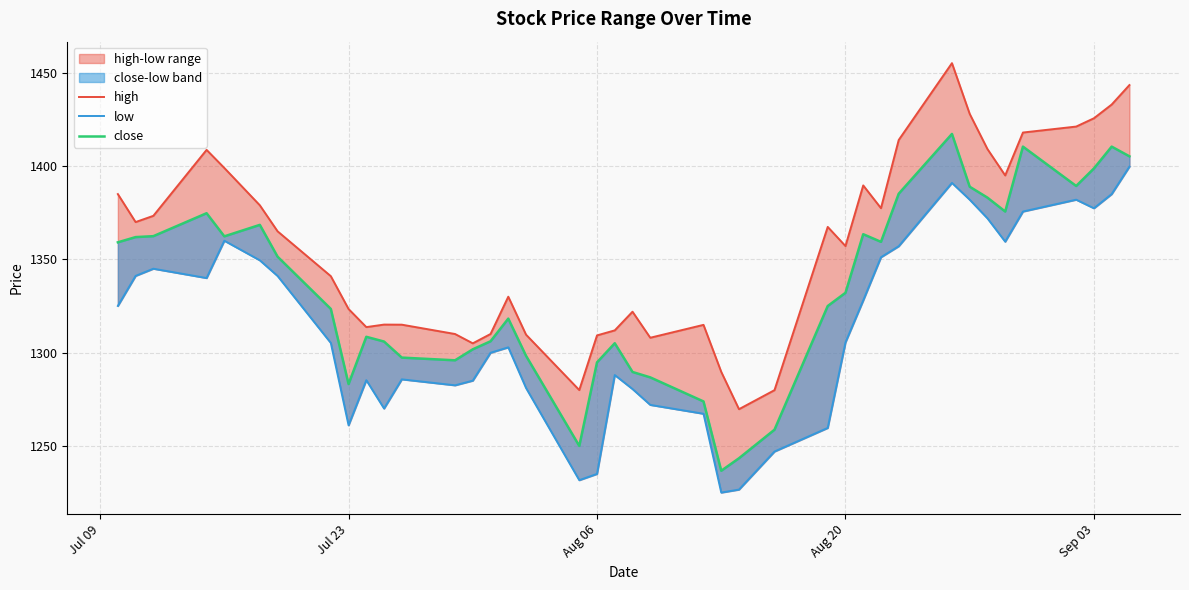

At which label does high first exceed 1365?

Jul 09